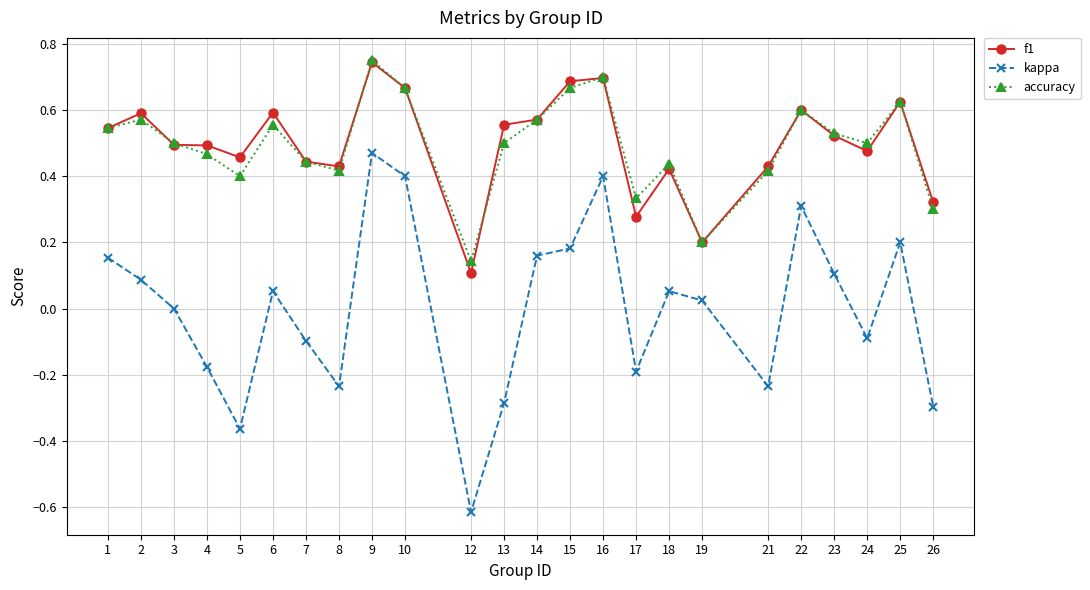

Which series has the largest range (max minus min)?

kappa